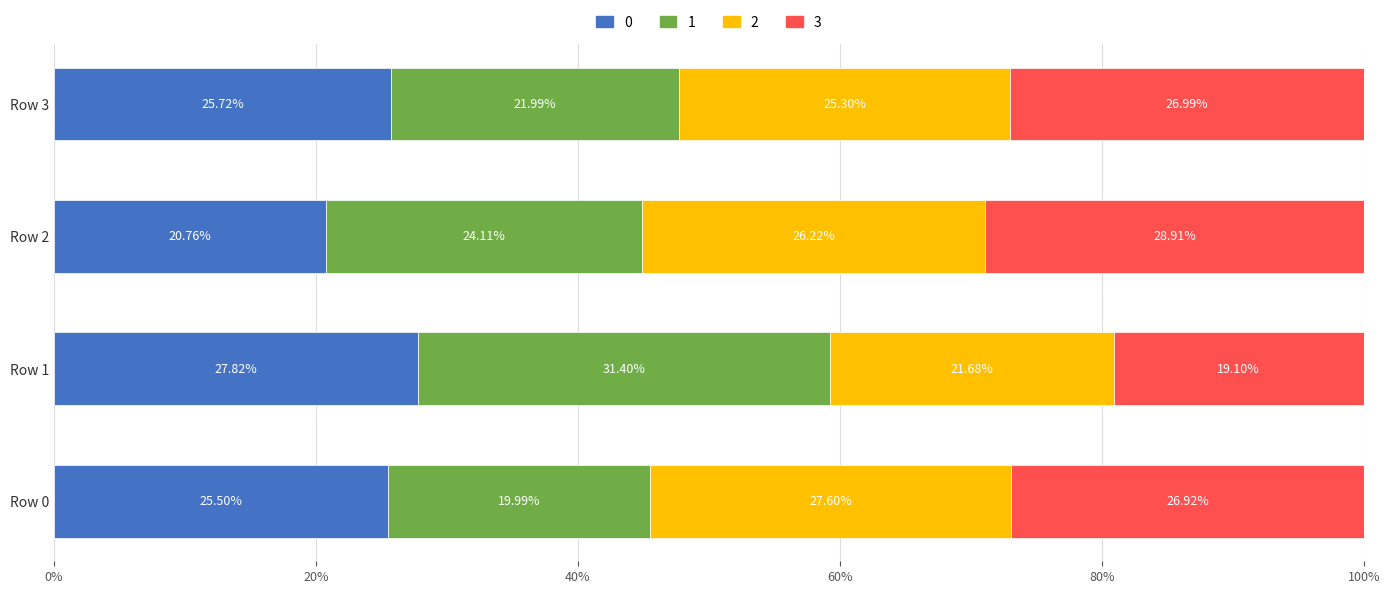

What are all the series names shown in the legend?

0, 1, 2, 3